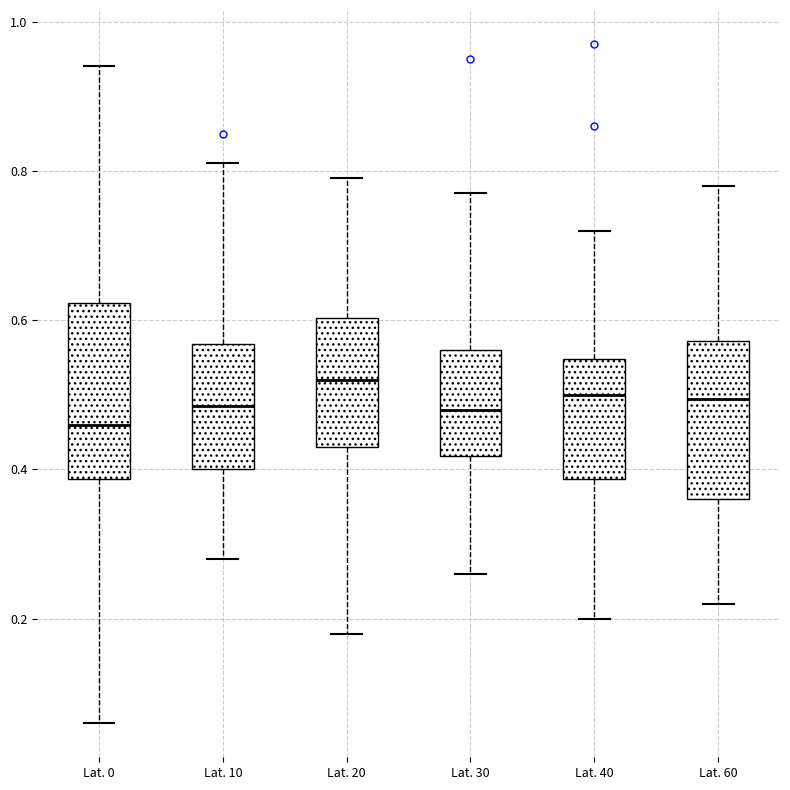

Where does the median line of the box for Lat. 60 sit on the y-axis? The values are not printed on the chart, so give them approximately, as read against the axis.

0.50